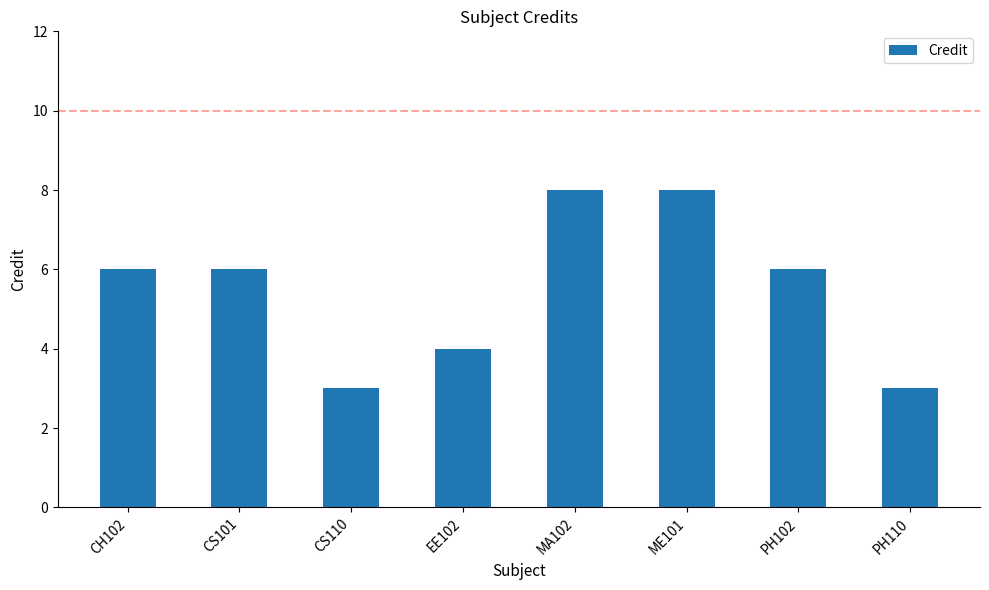

What is the change in value from CS101 to MA102?

+2